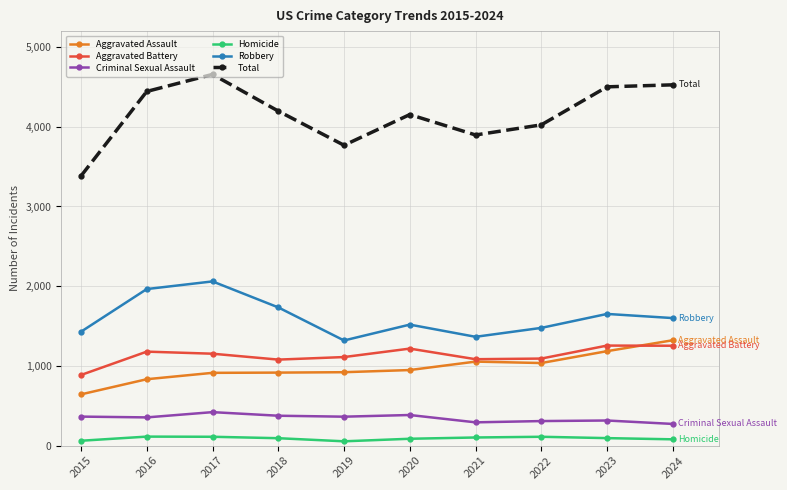

Is it true that Aggravated Battery equals 2156 at 2020?

False